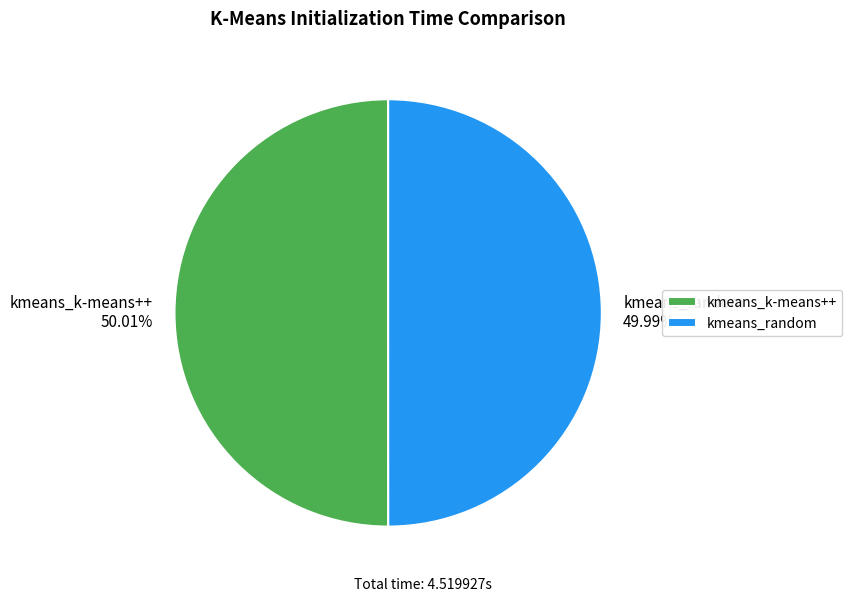

What is the ratio of the value at kmeans_k-means++ to the value at kmeans_random?

1.0